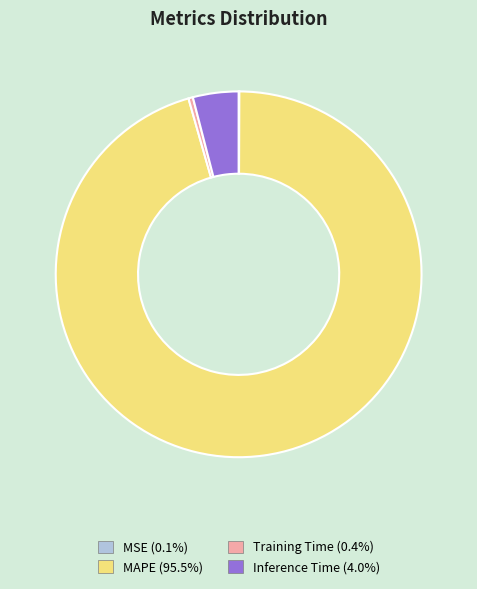

Is Training Time (0.4%) the majority of the pie?

No